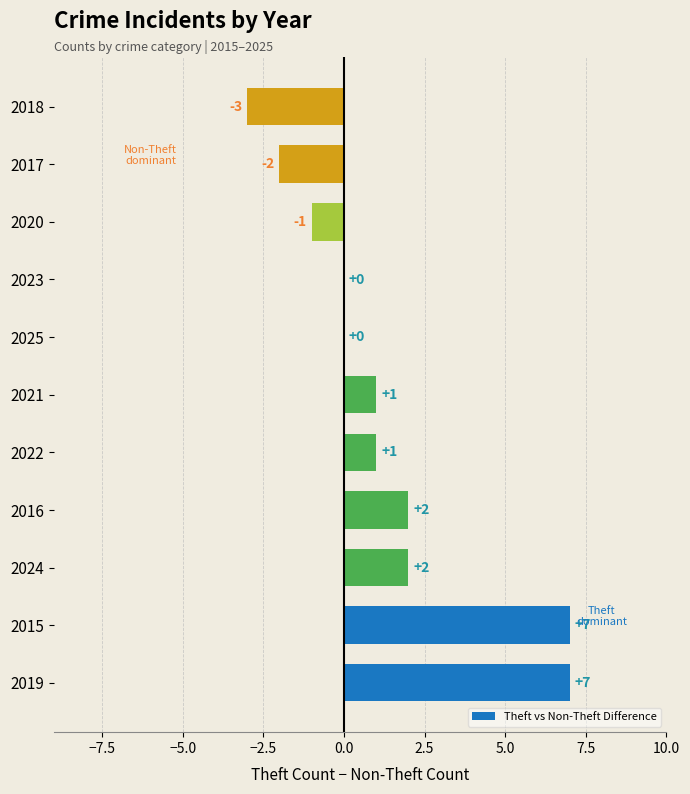

How many categories are shown in the chart?

11